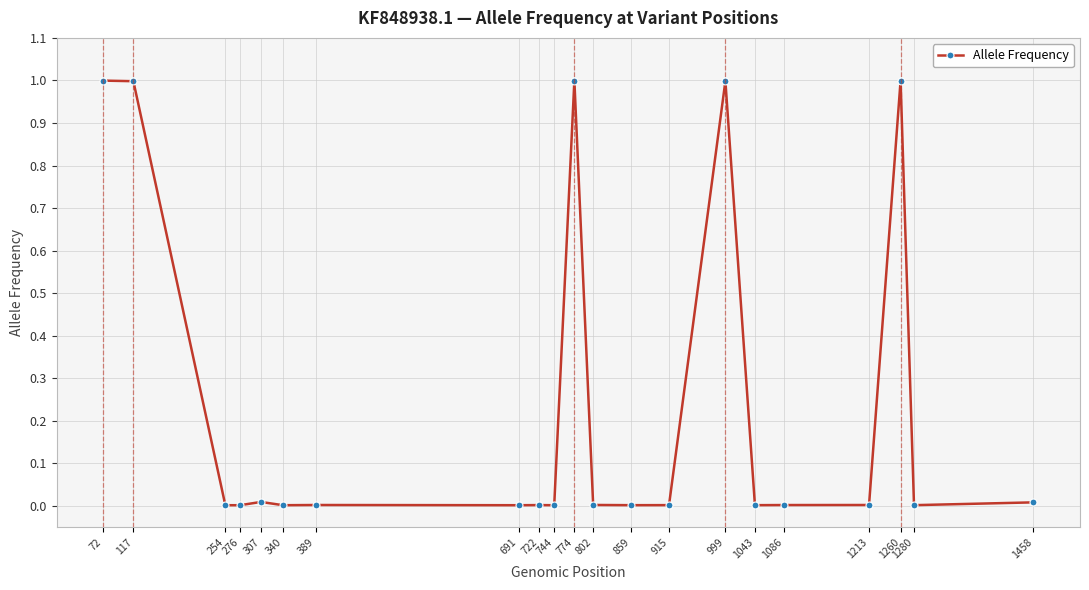

The value at 117 is 1.0. True or false?

True